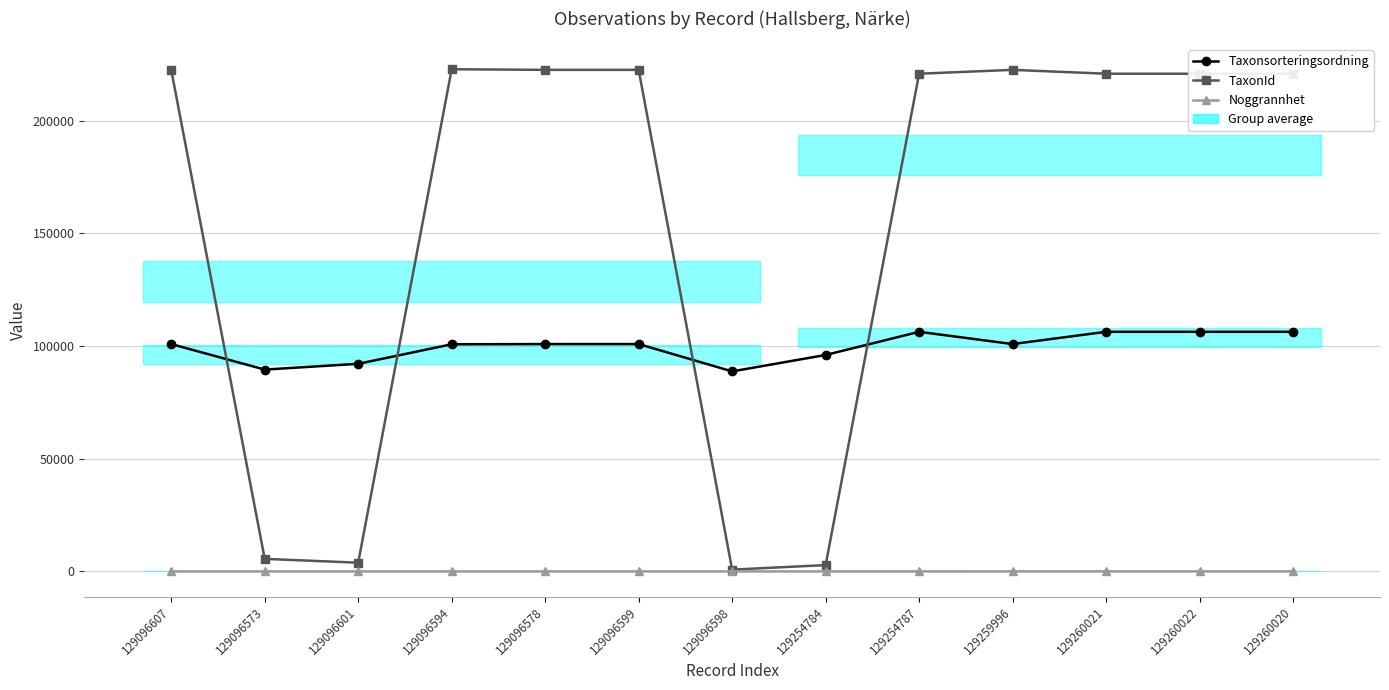

What is the spread (max minus min) of values at 129096573?

89537